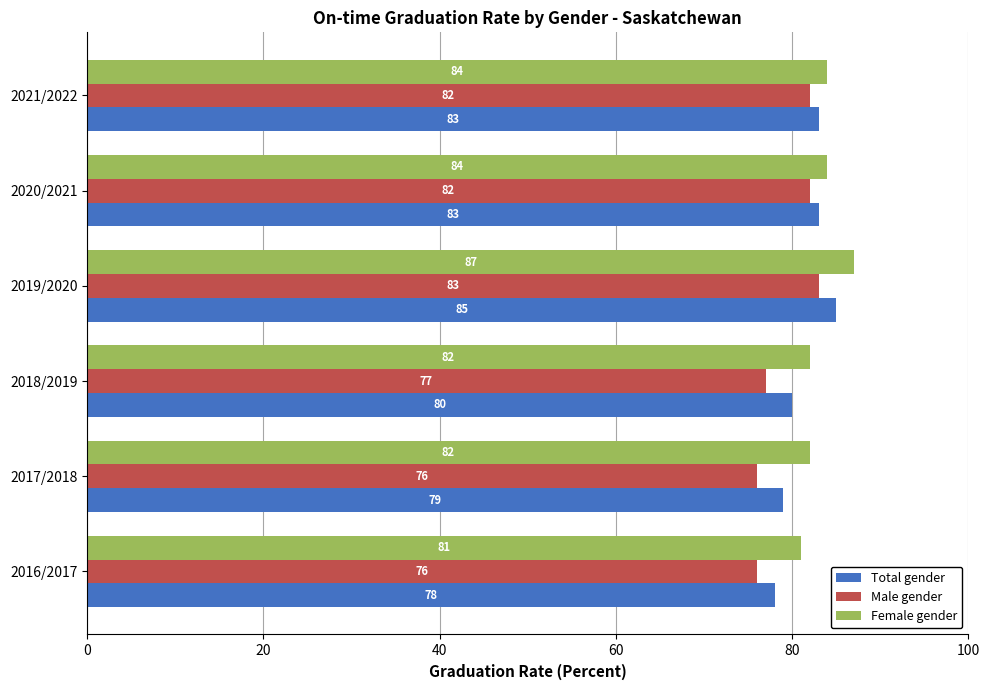

Rank the series by their maximum value, from lowest to highest.

Male gender, Total gender, Female gender